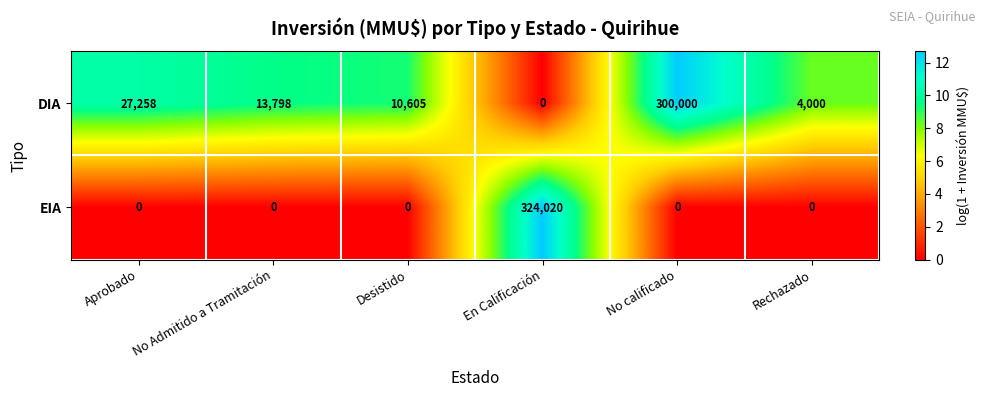

Rank the series by their average value, from lowest to highest.

EIA, DIA